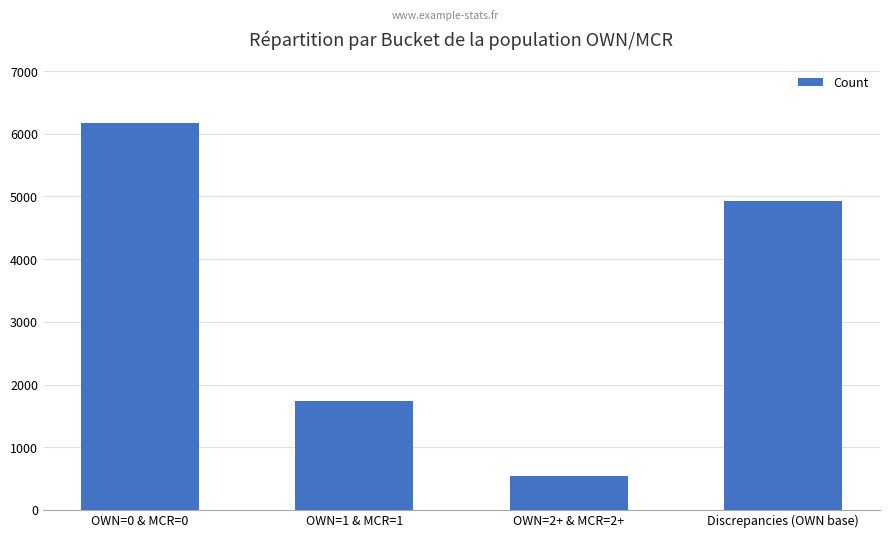

What is the value of the 2nd bar from the left?

1734